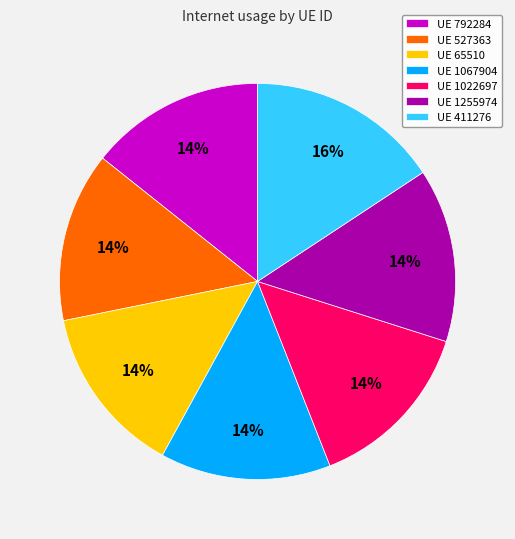

The UE 1022697 slice represents 28% of the pie. True or false?

False